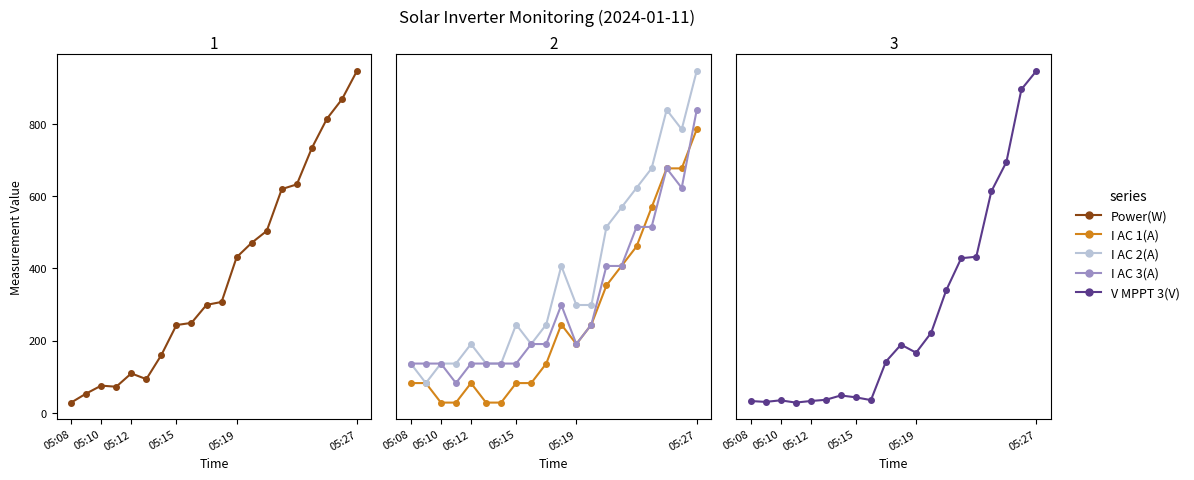

Is it true that V MPPT 3(V) equals 731.3 at 17?

False